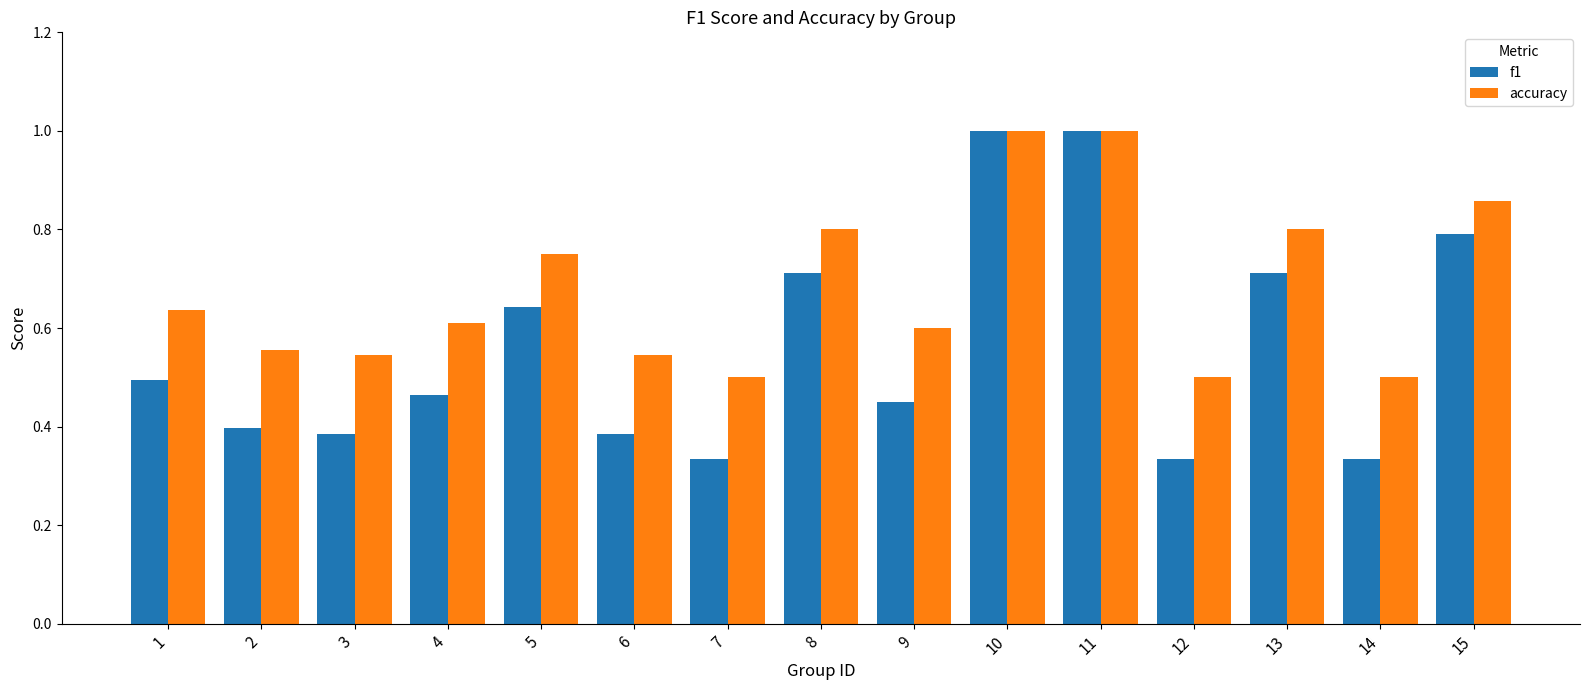

The value of f1 at 7 is 0.1. True or false?

False